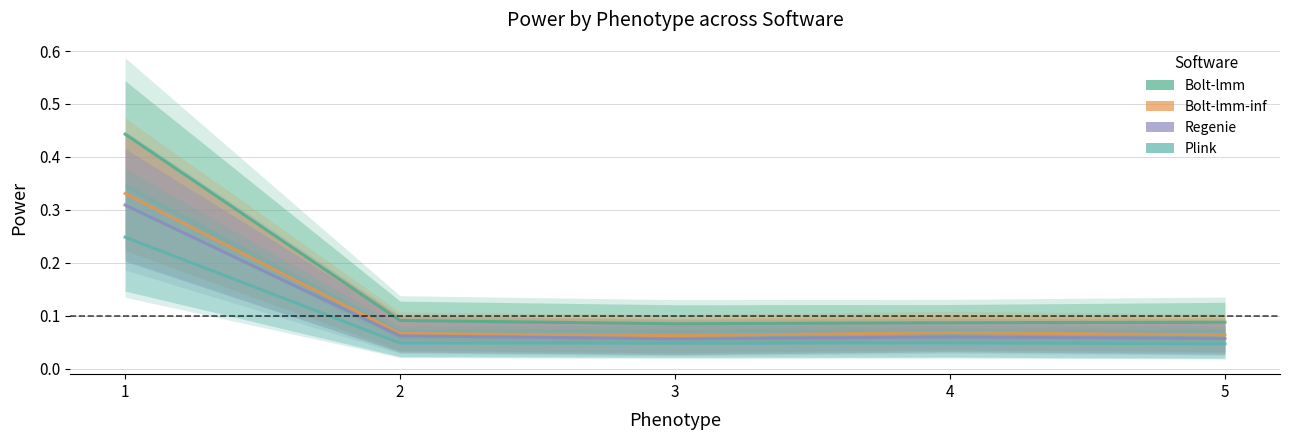

True or false: Bolt-lmm Power 5E-5 has more than 2 interior local peaks.

False